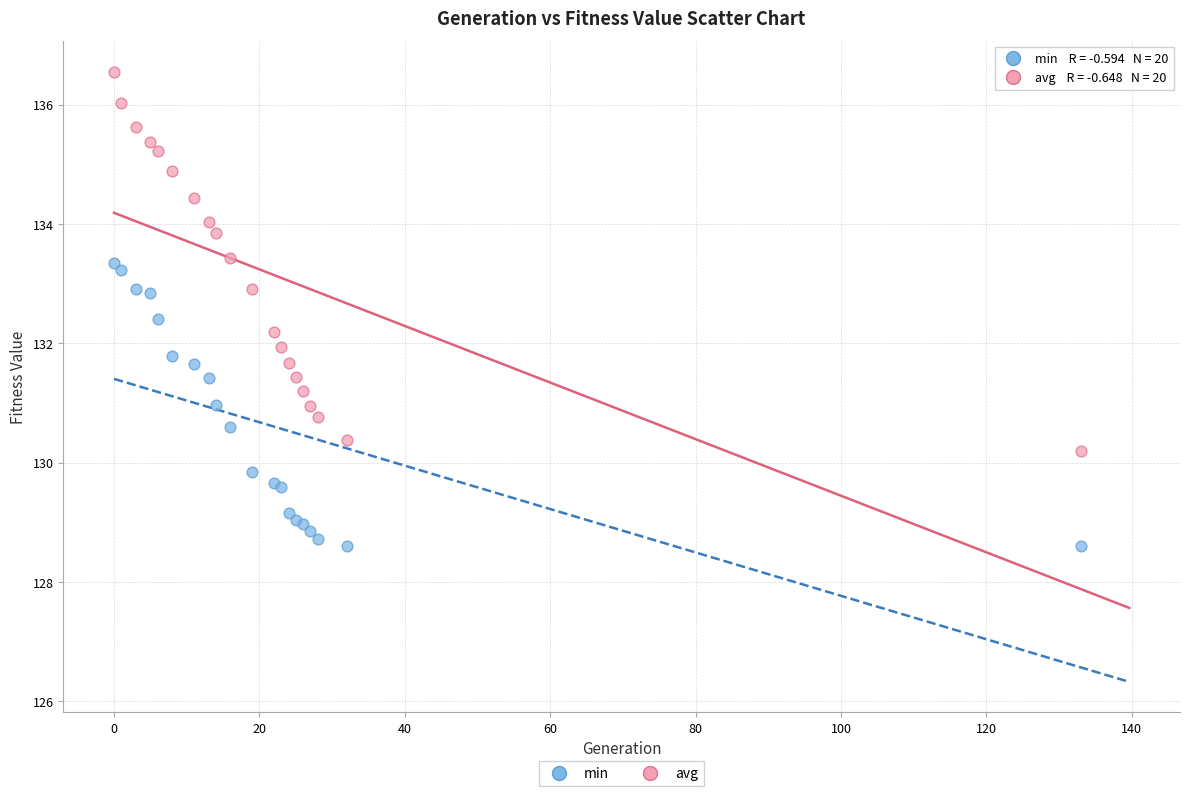

Which series contains the lowest Y value?

min